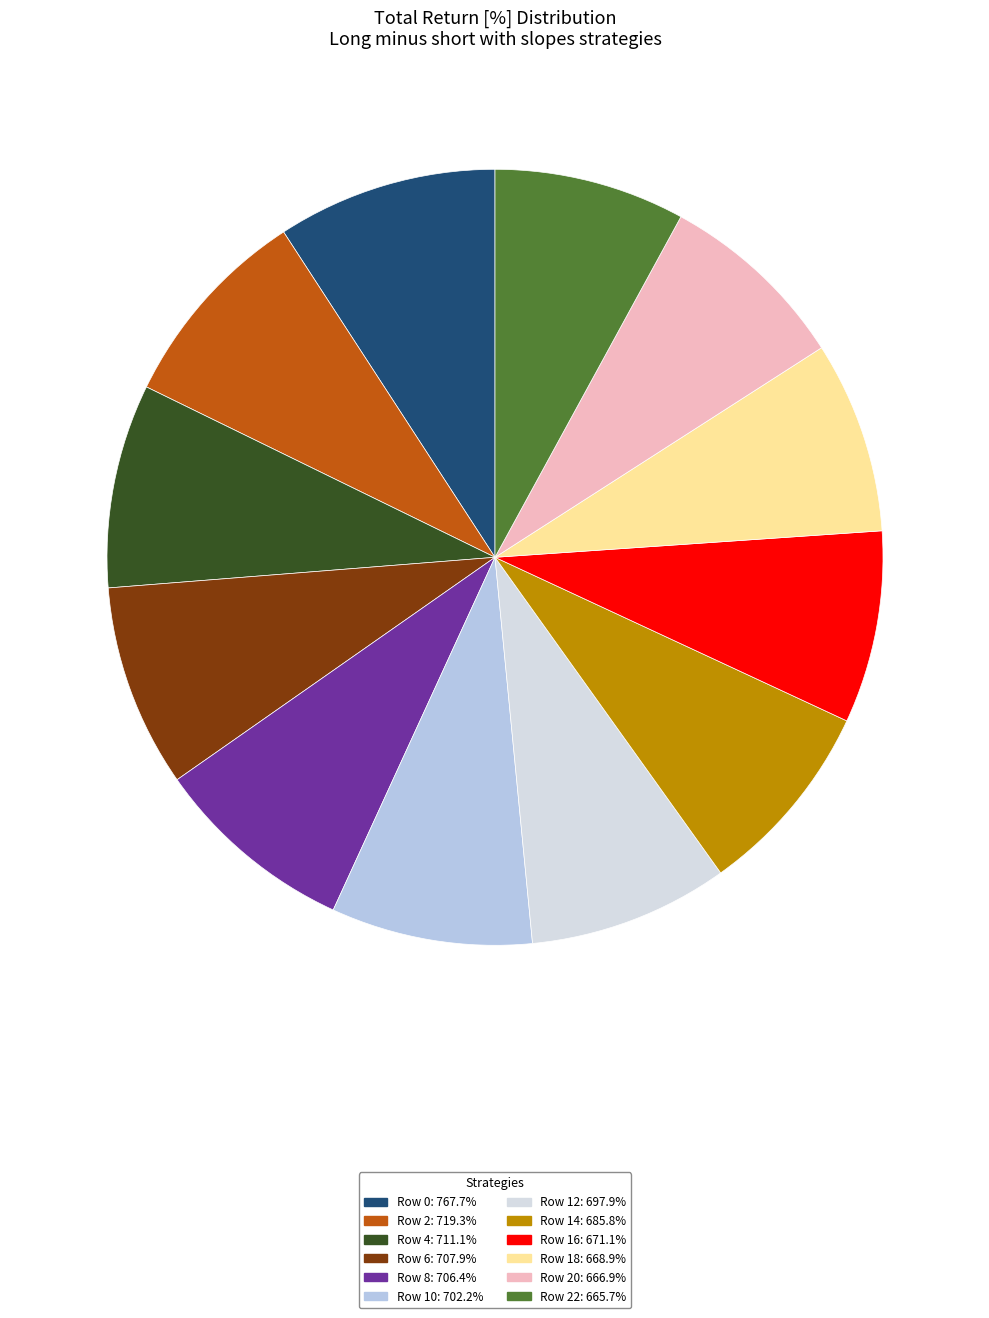

Is there any slice that represents more than half of the pie?

No